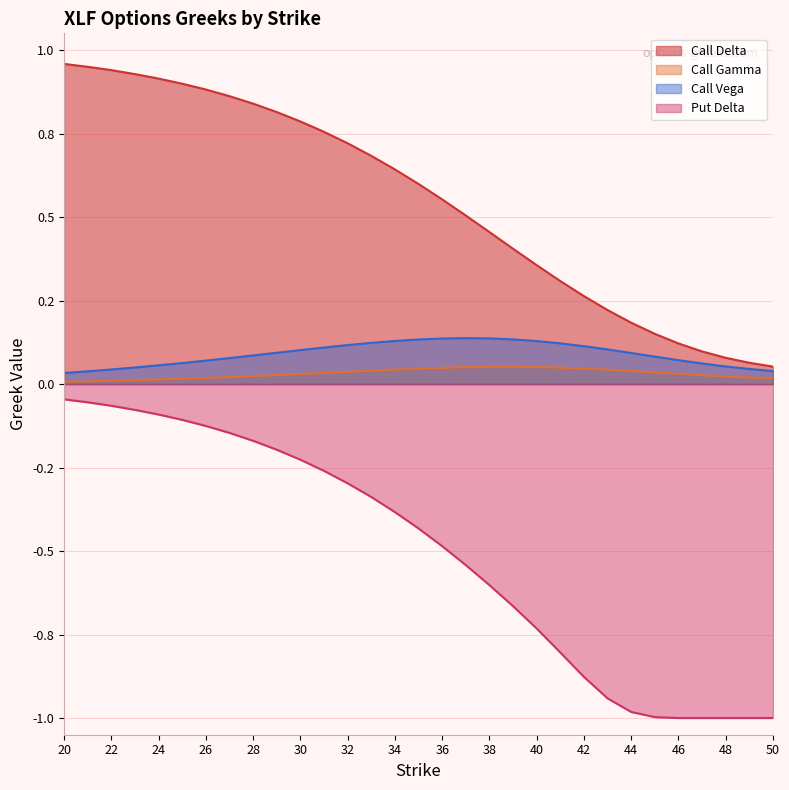

Which label corresponds to the largest value in the chart?

20